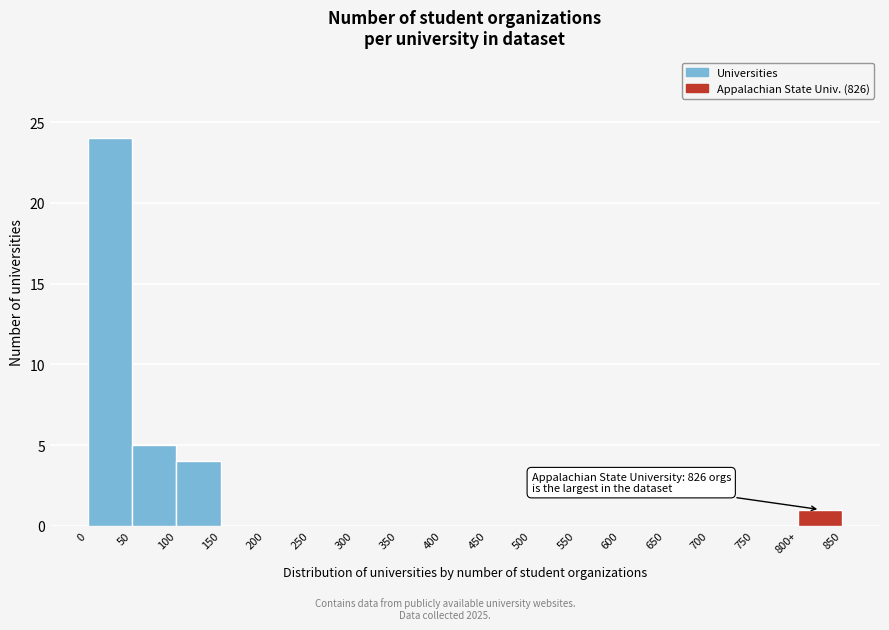

Reading right to left, what are all the values shown in this chart?

800+=1	750=0	700=0	650=0	600=0	550=0	500=0	450=0	400=0	350=0	300=0	250=0	200=0	150=0	100=4	50=5	0=24